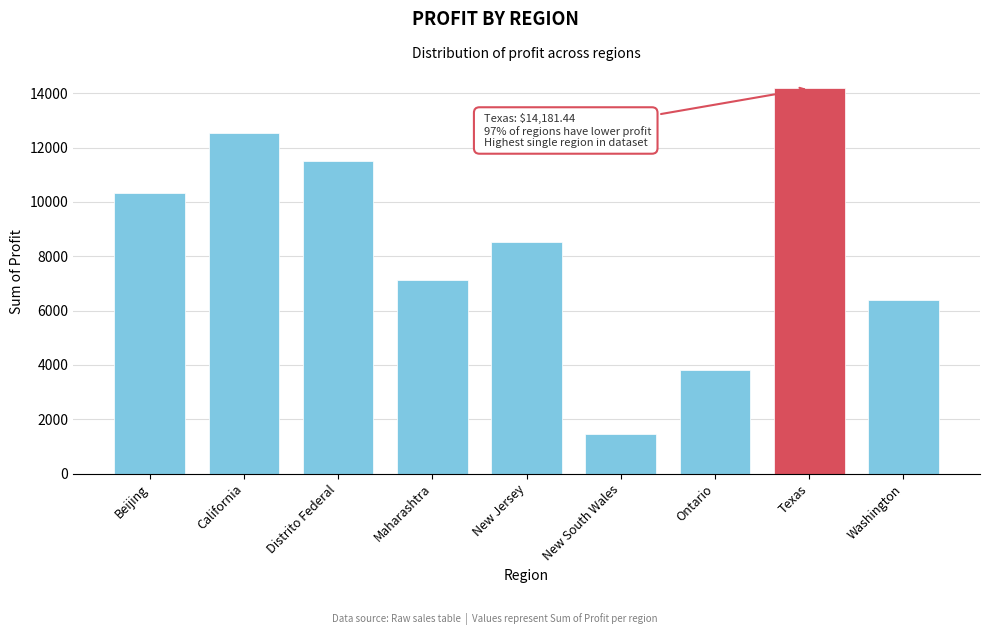

Read the value at Washington.

6406.9